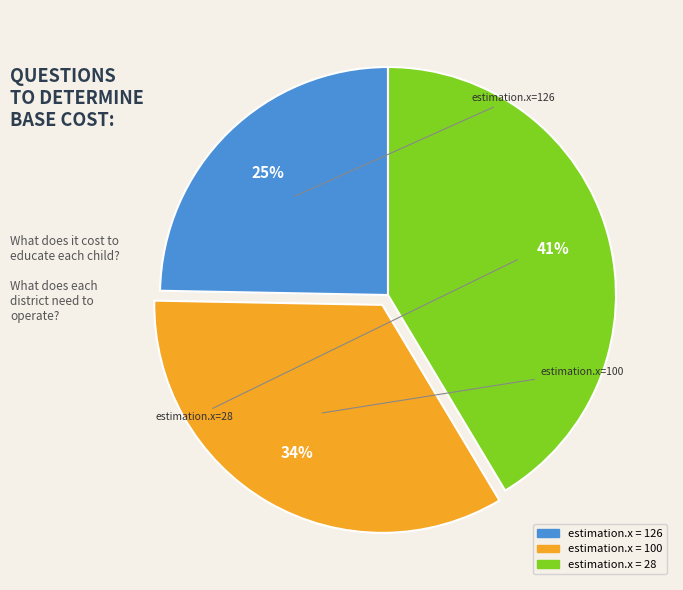

Is there any slice that represents more than half of the pie?

No